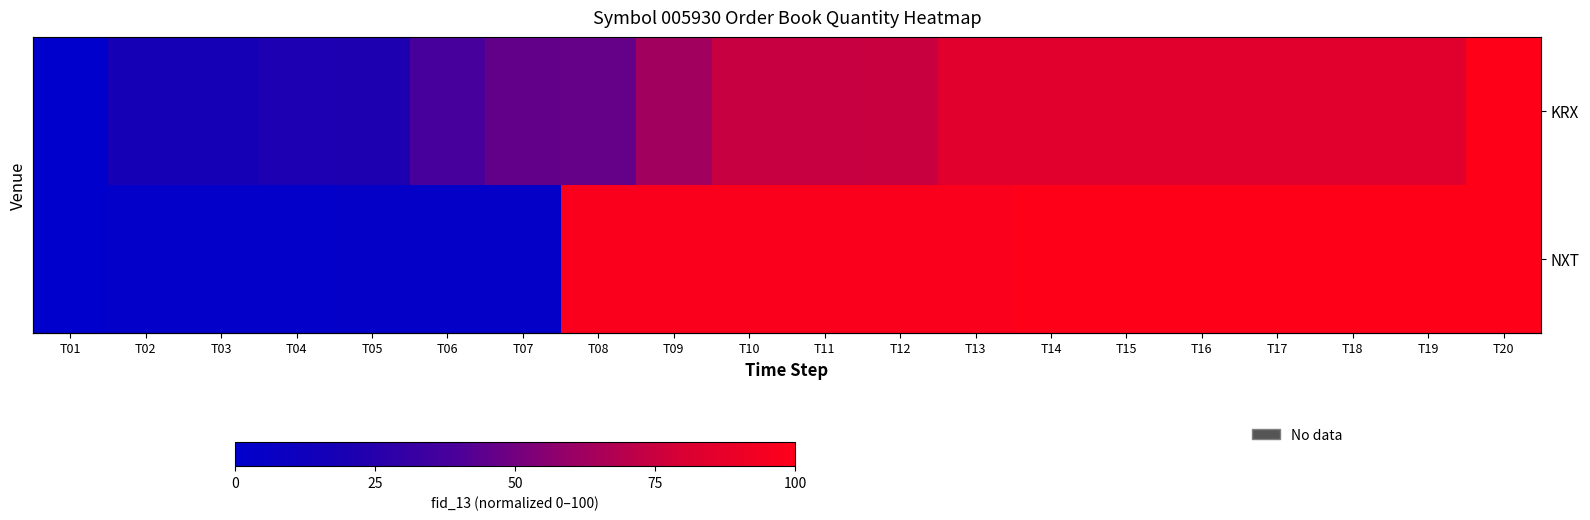

Which series changed the most between T10 and T15?

KRX